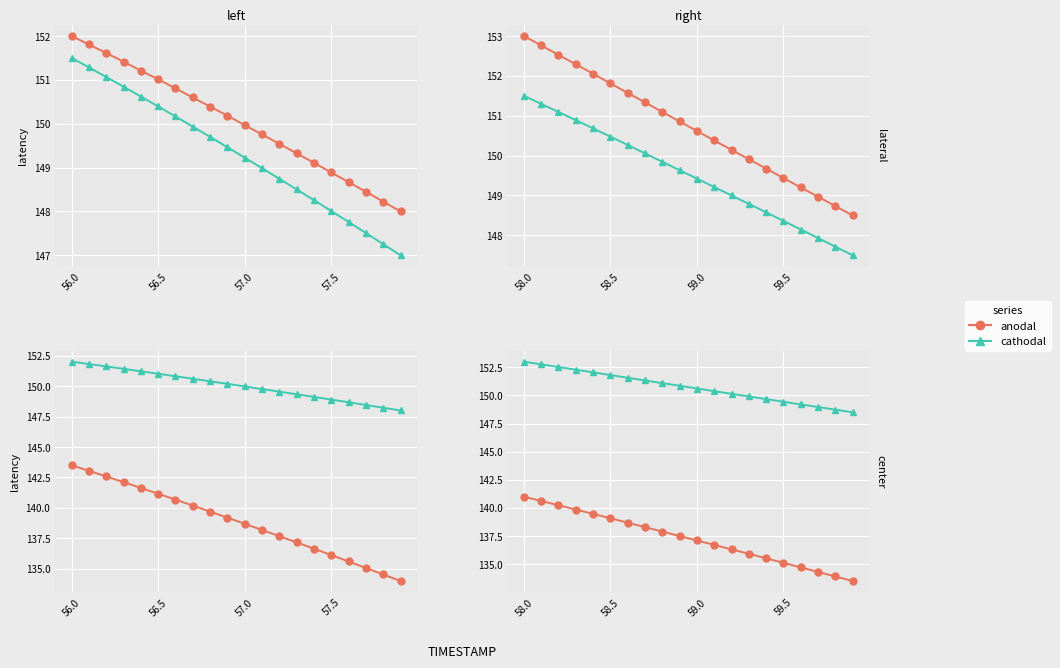

Is this an area chart (filled region under the line)?

No